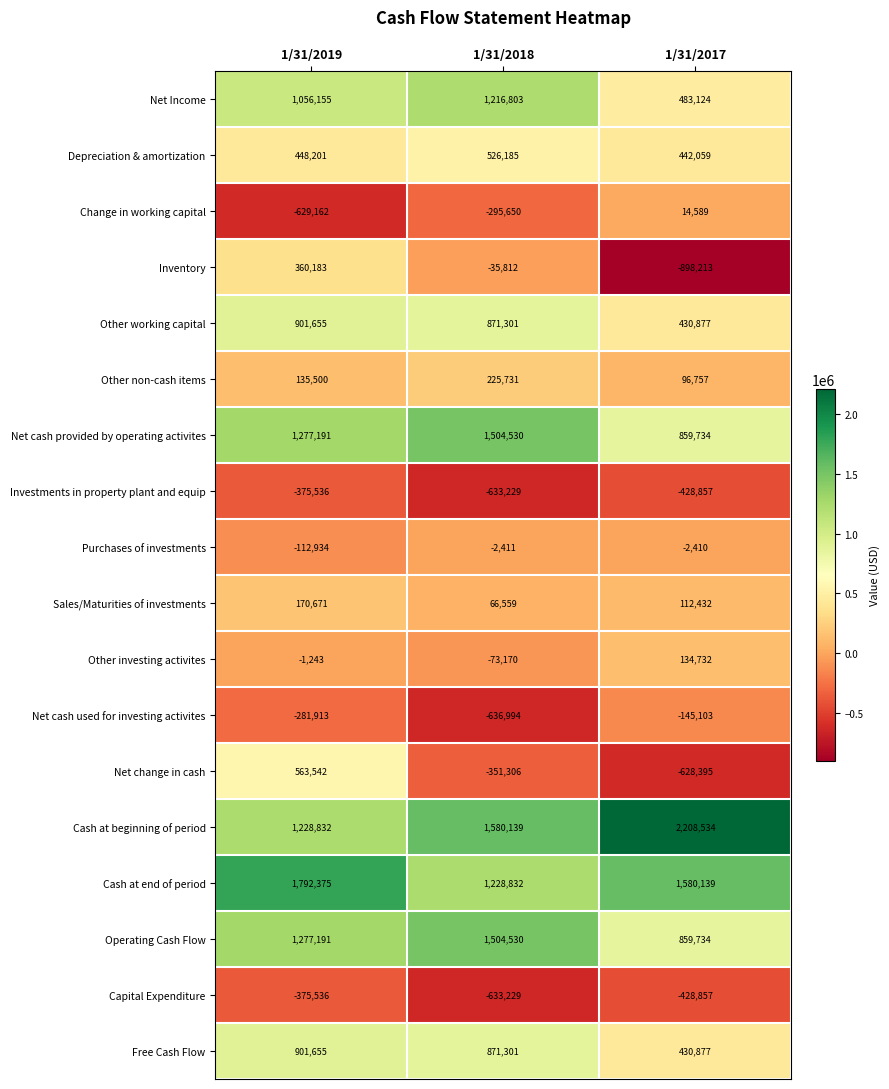

How many Cash at end of period values are between 1228832 and 1792375?

3